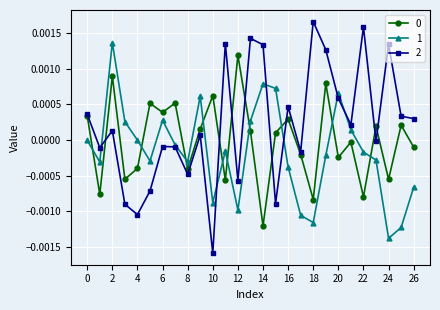

How many data points does each series have?

27